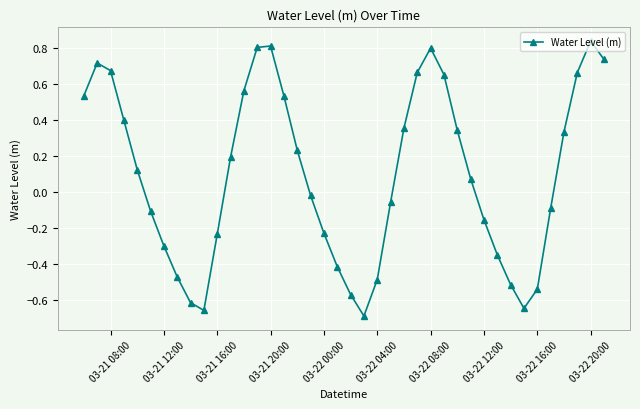

What is the difference between the maximum and second lowest values?

1.5